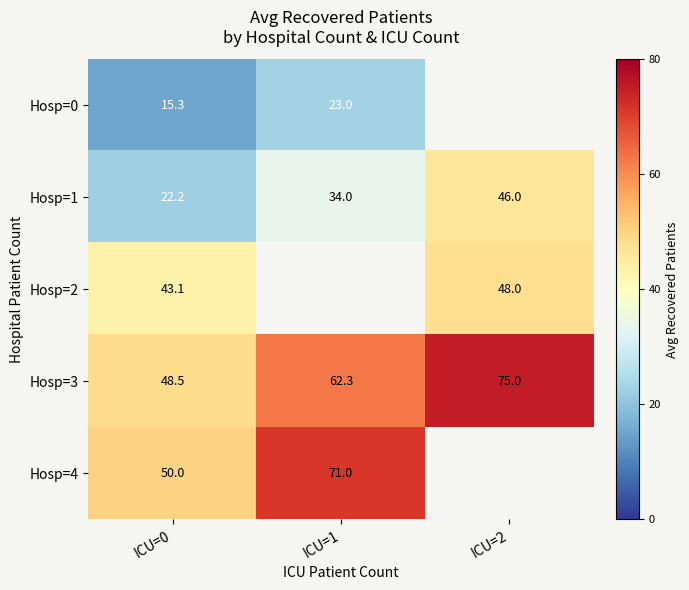

True or false: Hosp=4 has a value of 68.6 at ICU=0.

False